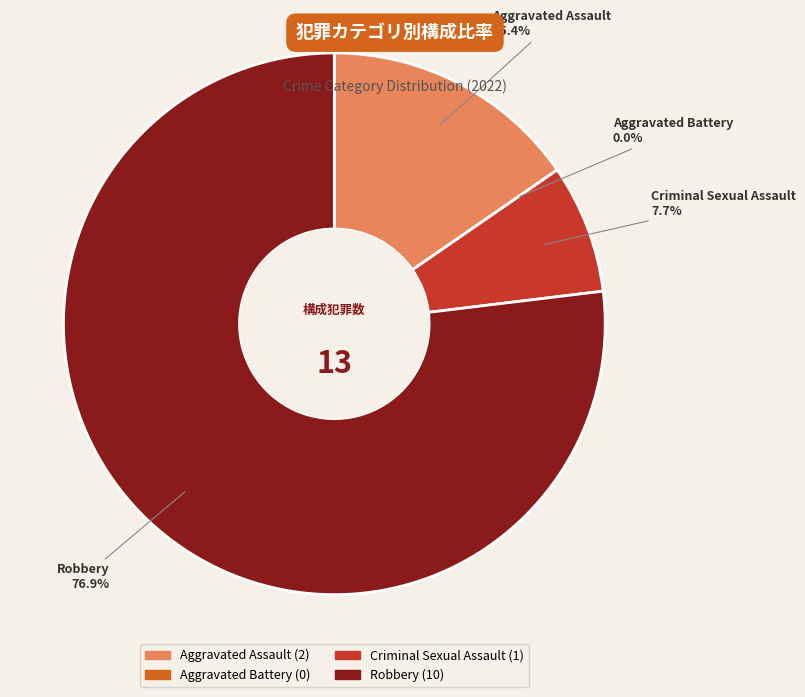

Is it true that Aggravated Battery is 0% of the pie?

True